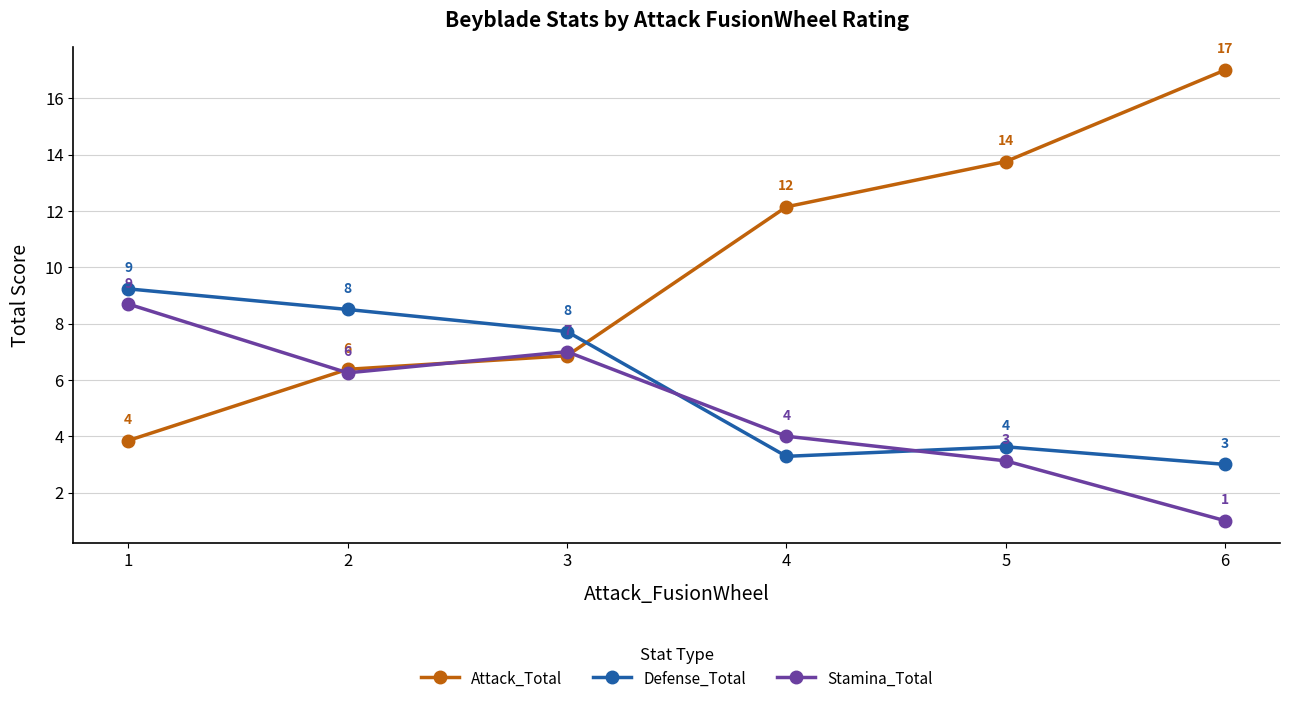

What is the spread (max minus min) of values at 1?

5.4